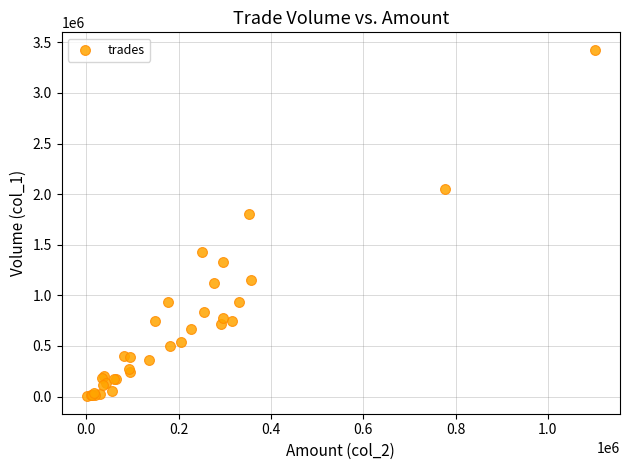

What Y value in the scatter plot is closest to 1715000?

1800000